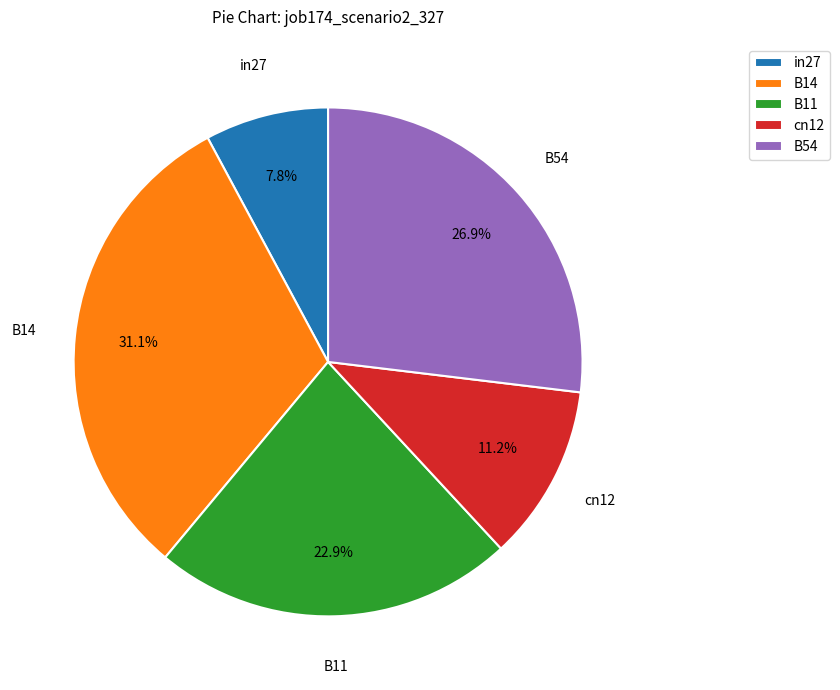

To the nearest percent, what is the combined percentage of B11 and cn12?

34%